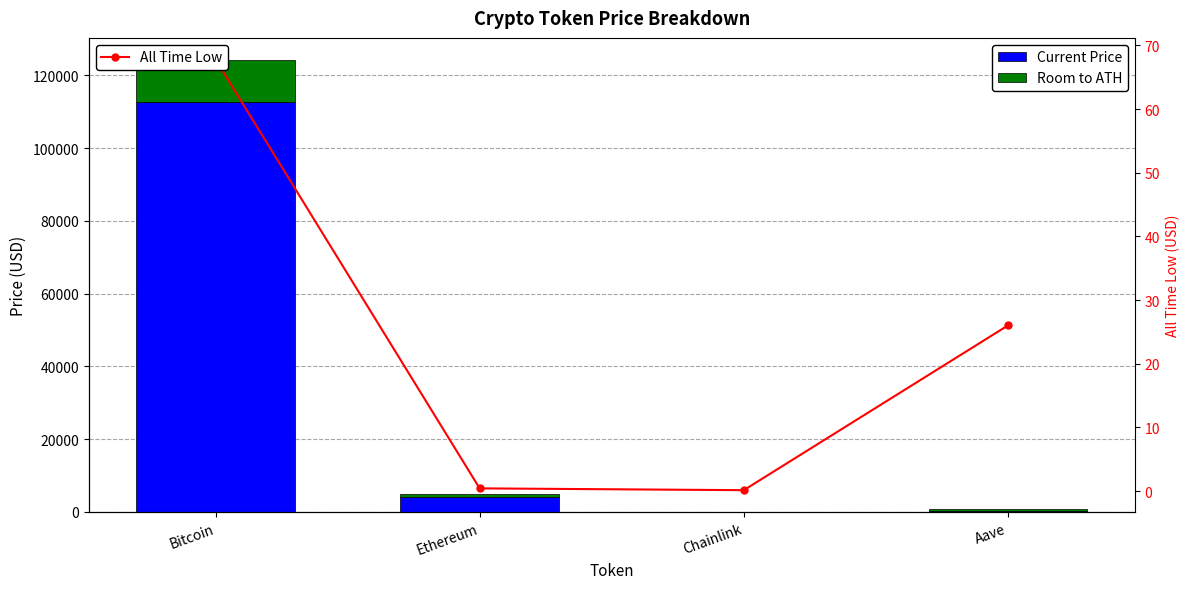

The value of Room to ATH at Bitcoin is 20486.2. True or false?

False